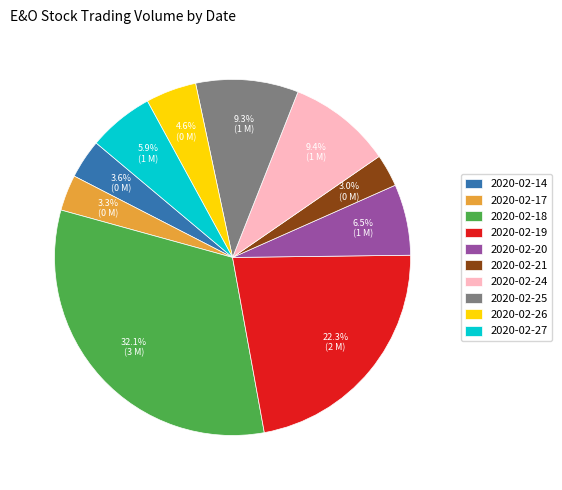

Which slice is the largest?

2020-02-18